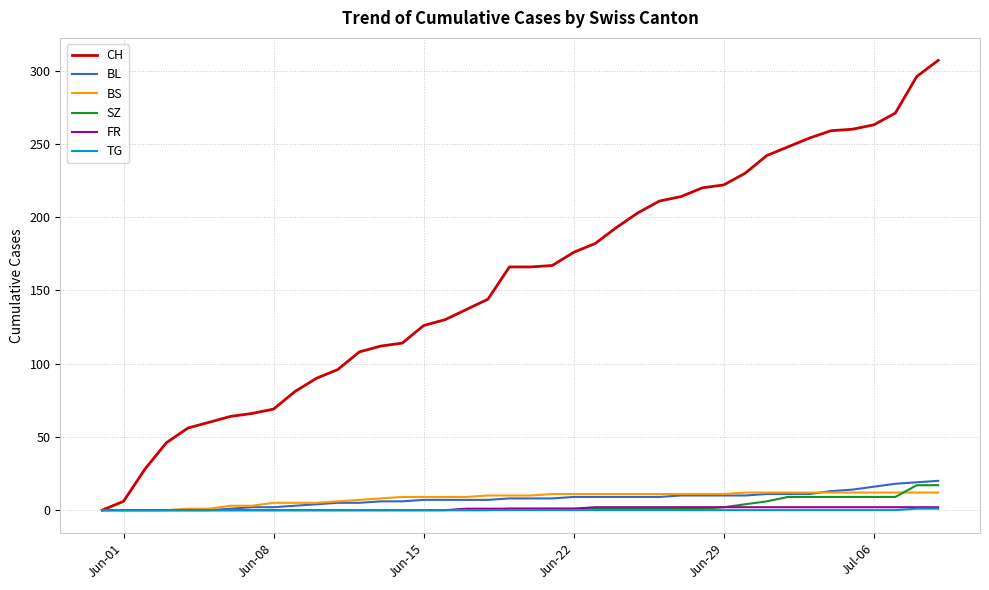

What is the difference between the maximum and second lowest values in the CH series?

301